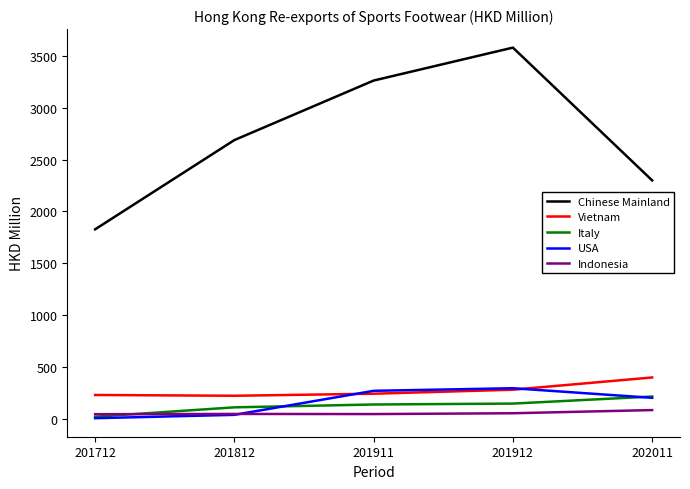

What is the minimum value shown in the chart?

5.7